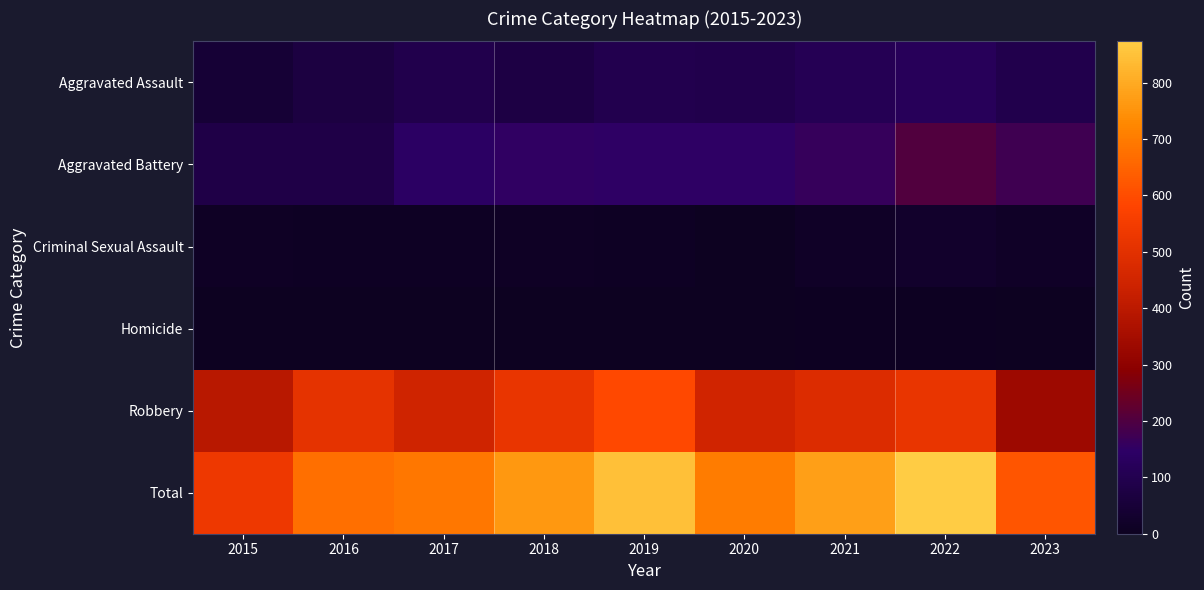

What is the total value across all series at 2020?

1400